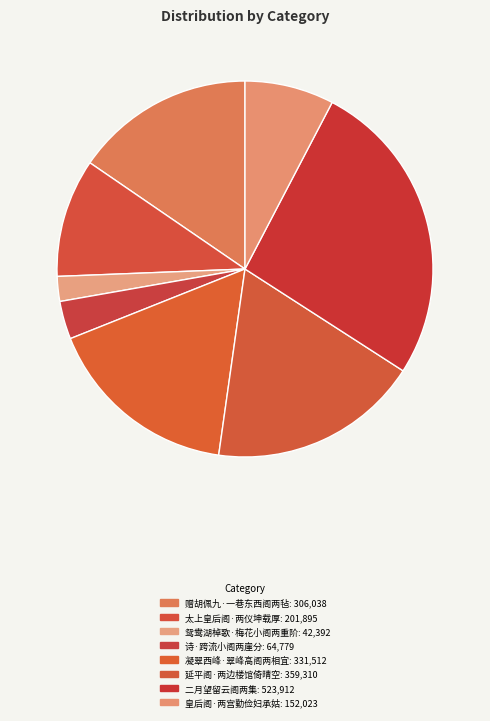

The 太上皇后阁·两仪坤载厚 slice represents 10% of the pie. True or false?

True